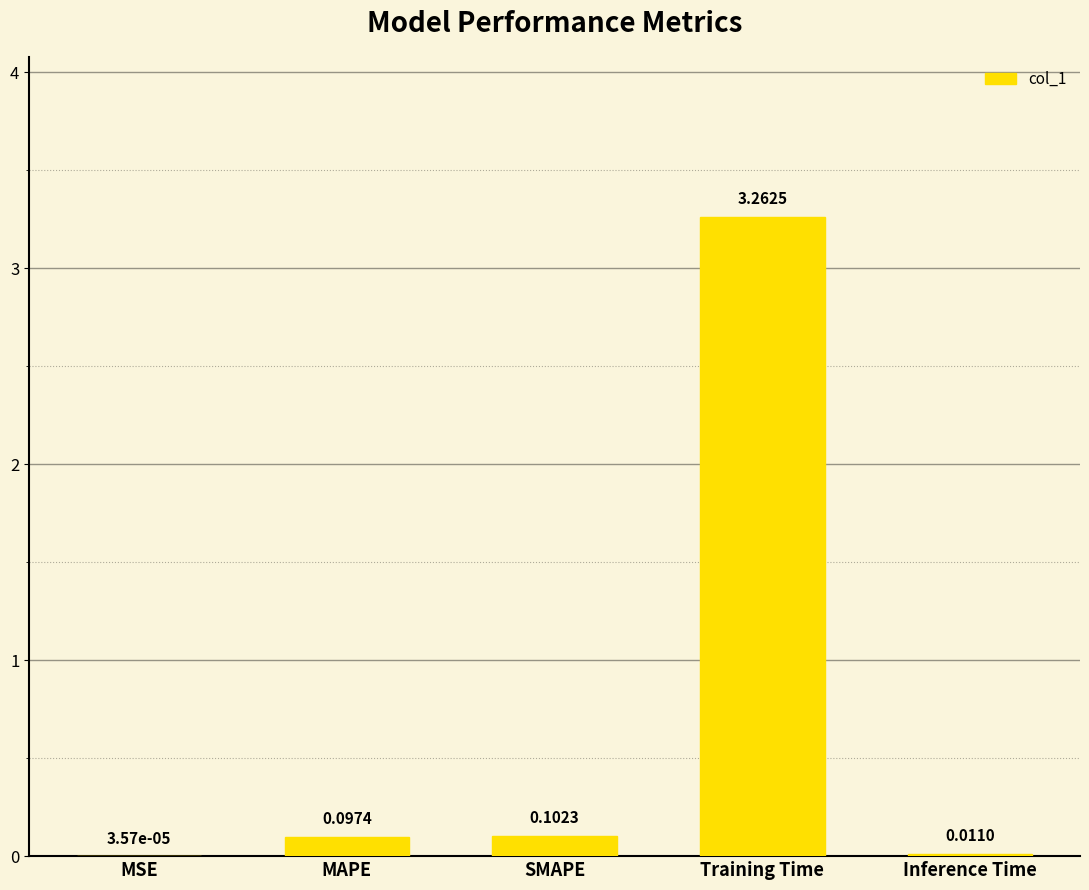

At which category does the chart reach its peak across all series?

Training Time